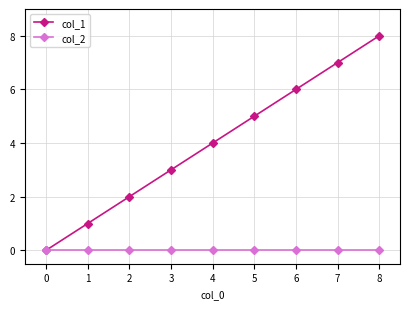

List the series in order of their peak value, highest first.

col_1, col_2